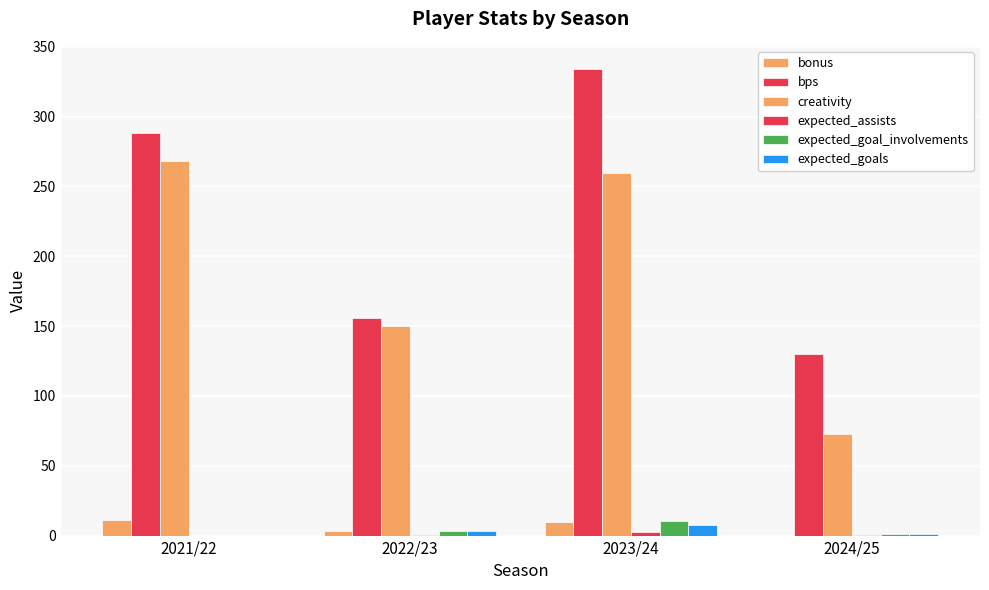

At which label does expected_goals first exceed 2?

2022/23